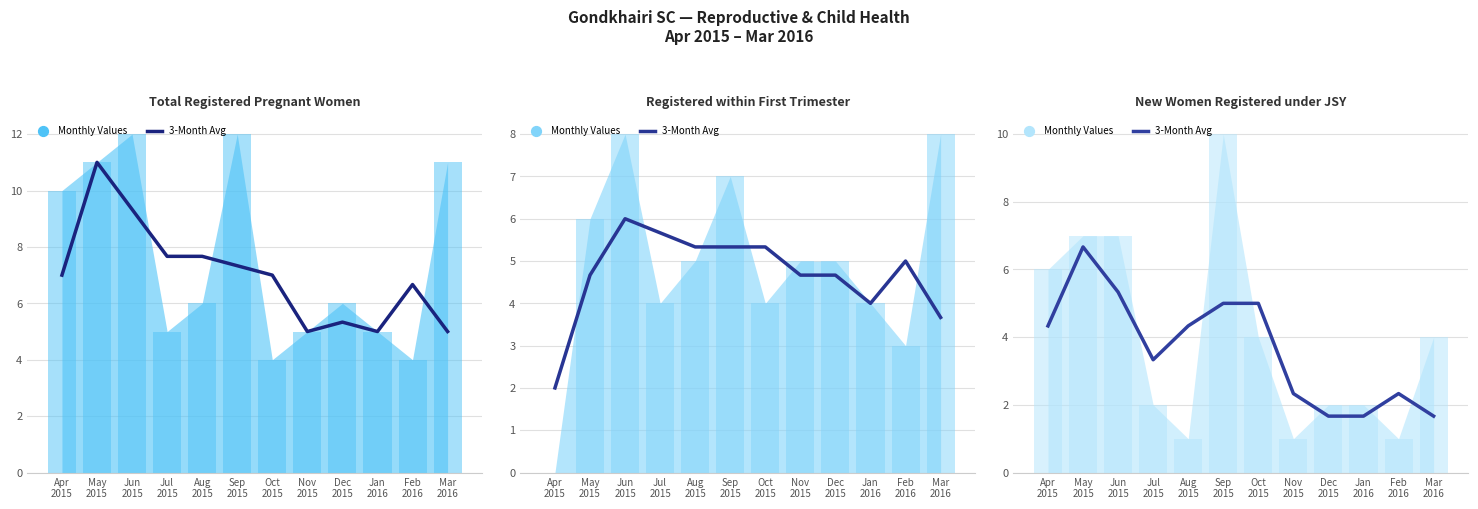

What is the change in value from Apr
2015 to Sep
2015?

+0.7